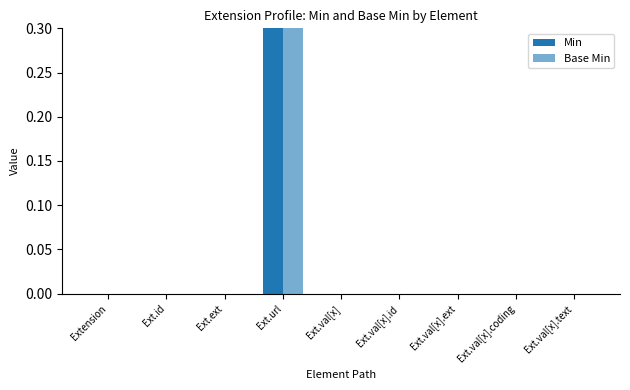

What is the difference between the maximum and minimum values in the Base Min series?

1